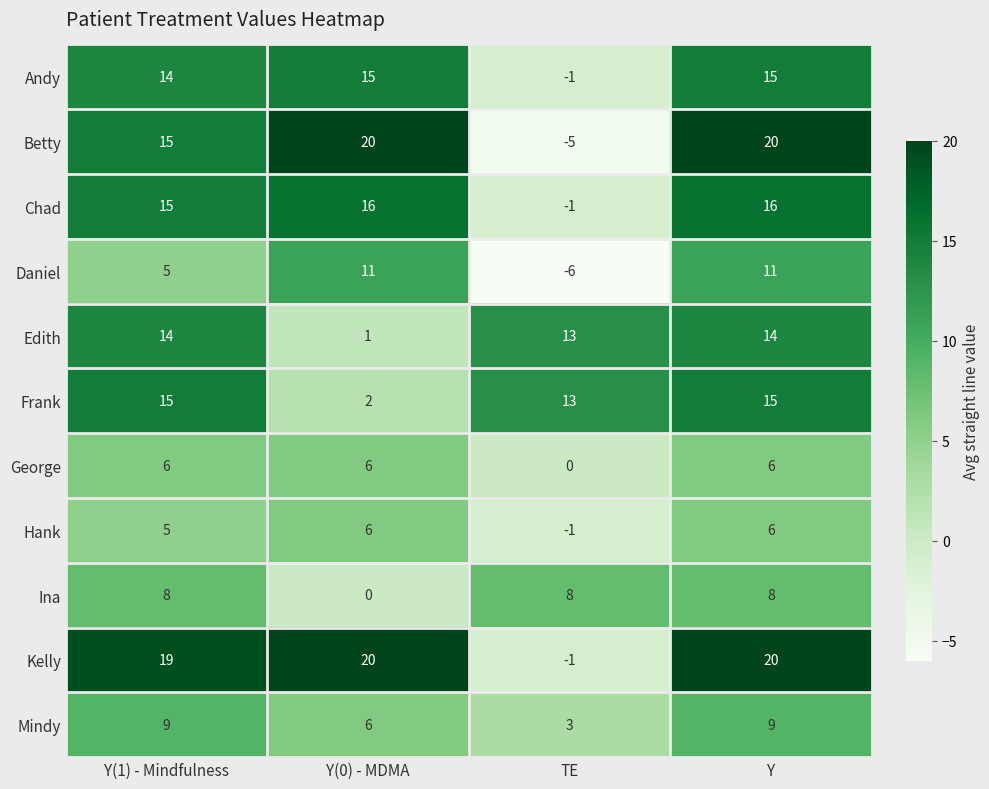

What is the minimum value shown in the chart?

-6